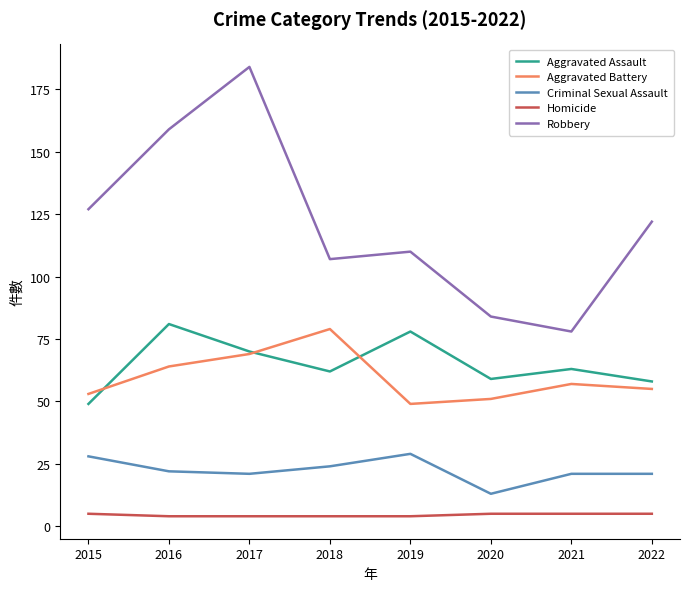

Rank the series by their maximum value, from lowest to highest.

Homicide, Criminal Sexual Assault, Aggravated Battery, Aggravated Assault, Robbery